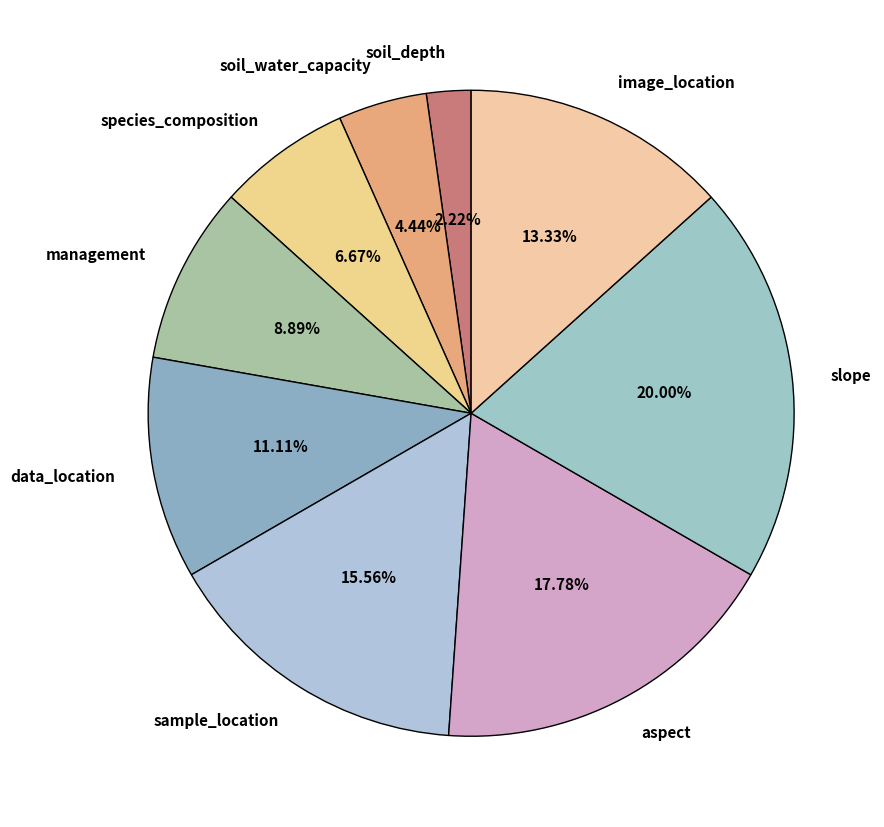

Approximately how many times larger is the value at data_location compared to sample_location?

0.7